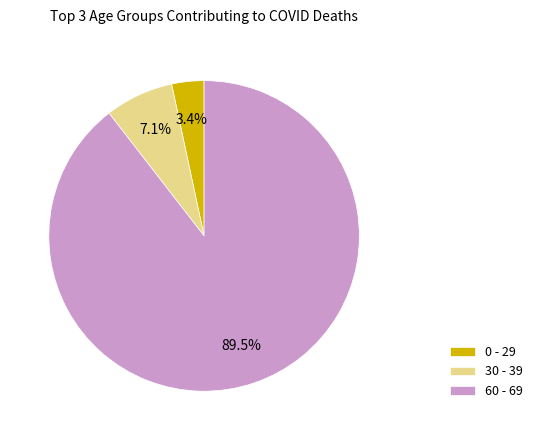

Rank the categories by value from lowest to highest.

0 - 29, 30 - 39, 60 - 69